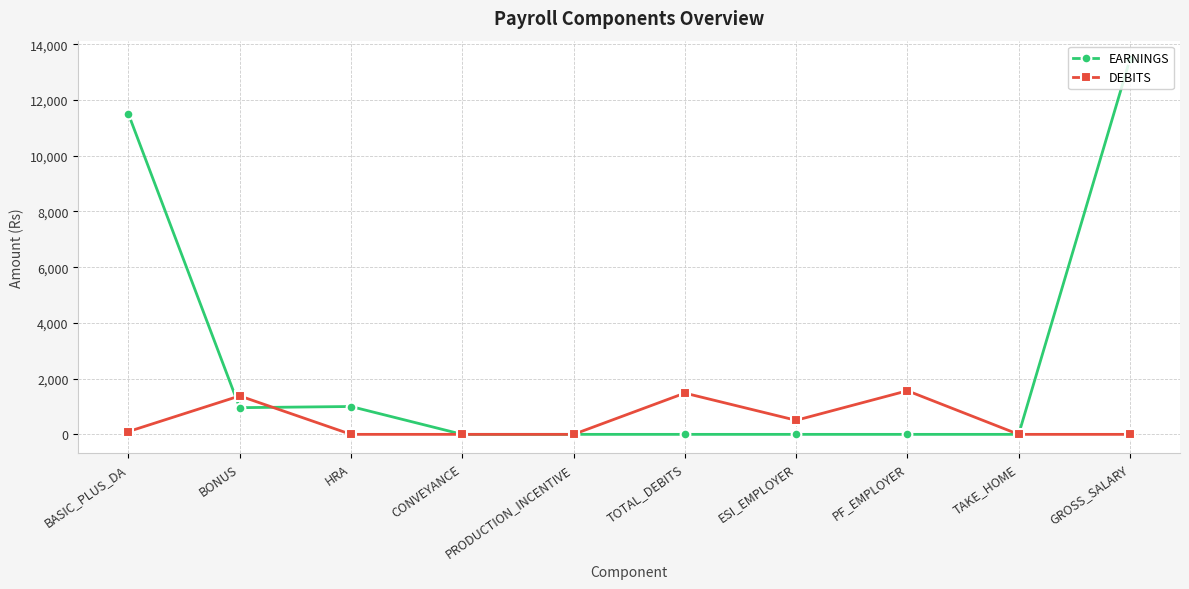

At which label is DEBITS closest to 782?

ESI_EMPLOYER